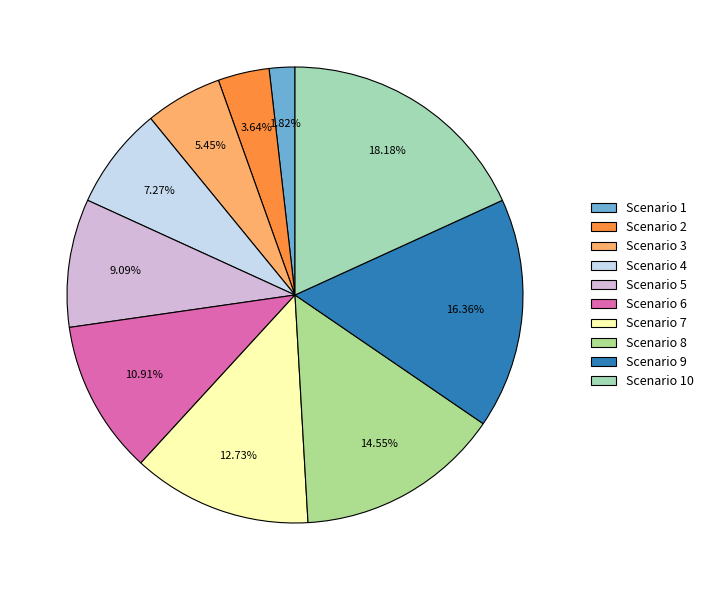

The Scenario 3 slice represents 5% of the pie. True or false?

True